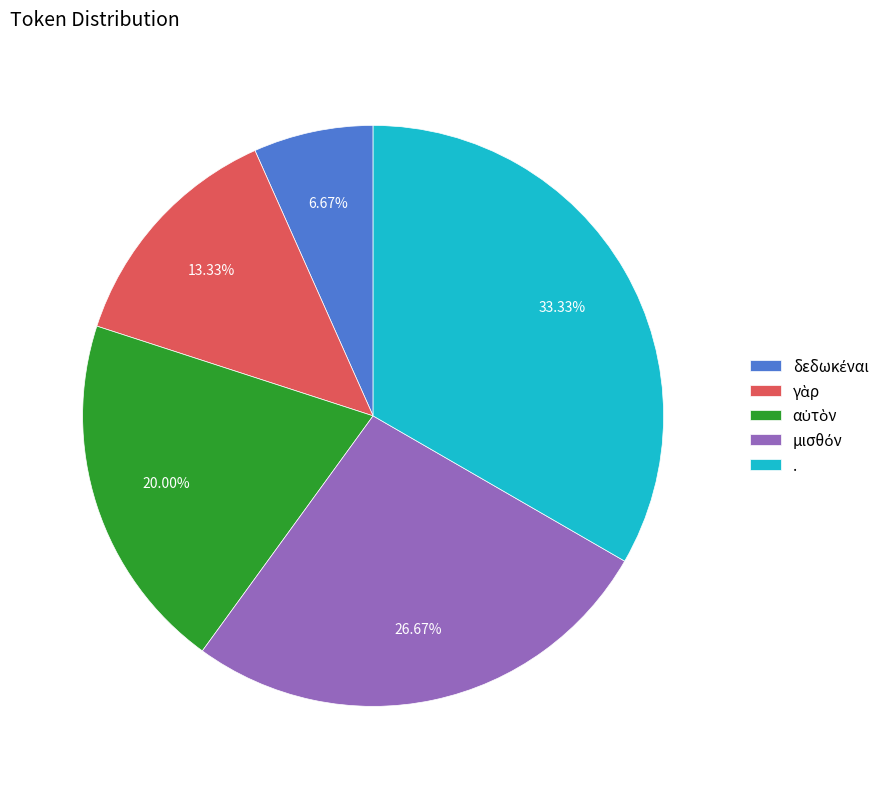

Is there a majority slice in this chart?

No